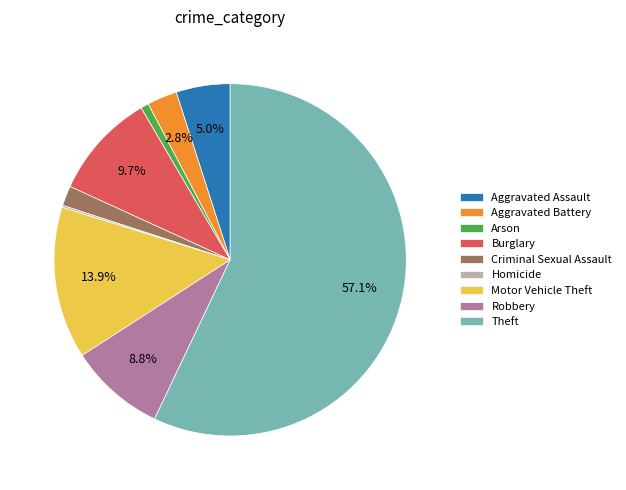

Is Theft the majority of the pie?

Yes